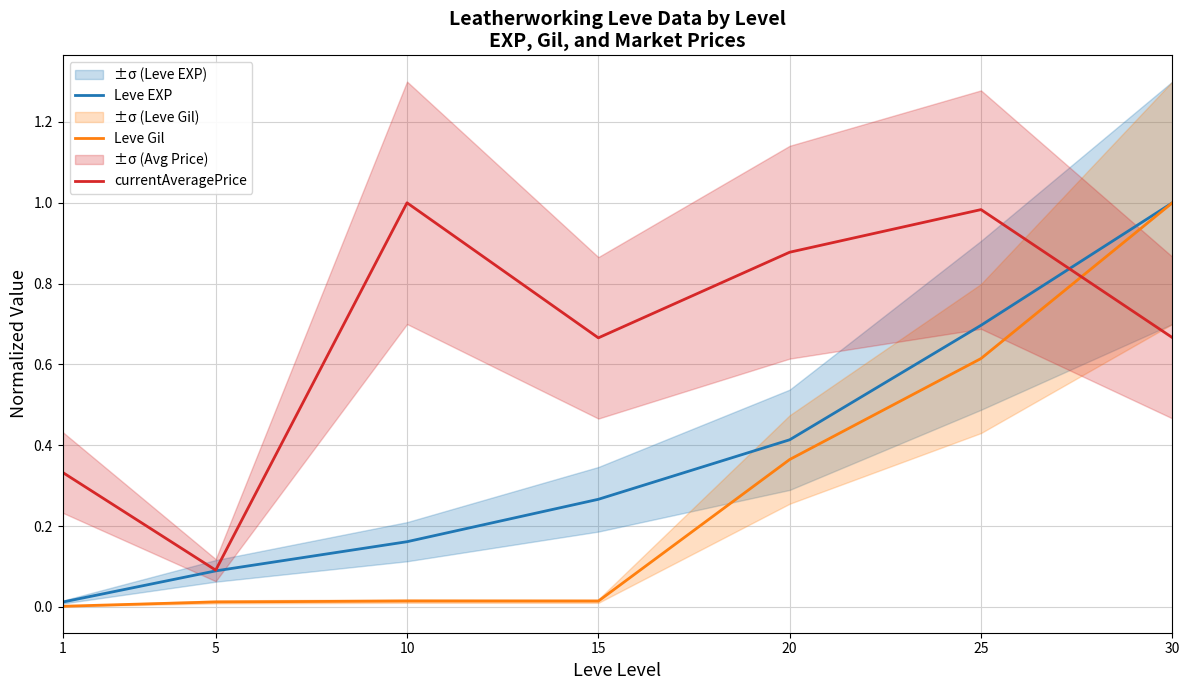

Which category has the lowest value in the currentAveragePrice series?

5